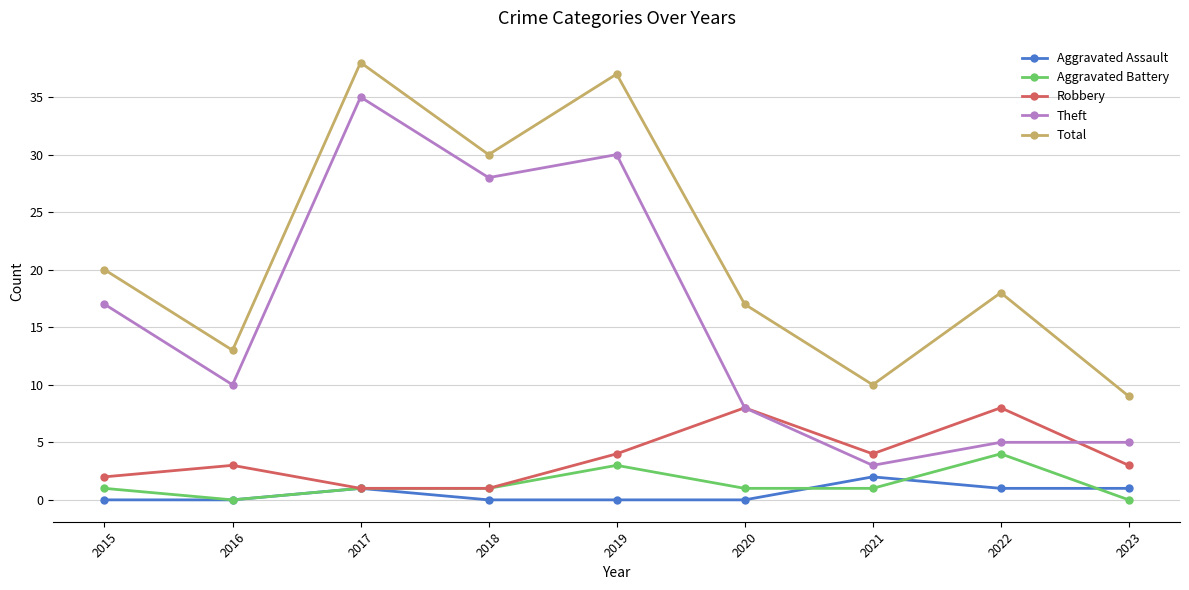

Reading left to right, transcribe all the data shown in this chart.

Aggravated Assault: 0	0	1	0	0	0	2	1	1
Aggravated Battery: 1	0	1	1	3	1	1	4	0
Robbery: 2	3	1	1	4	8	4	8	3
Theft: 17	10	35	28	30	8	3	5	5
Total: 20	13	38	30	37	17	10	18	9